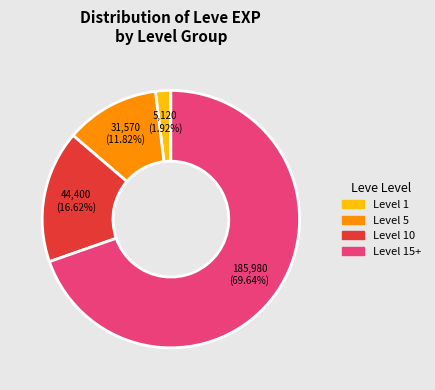

How many segments does this pie chart have?

4